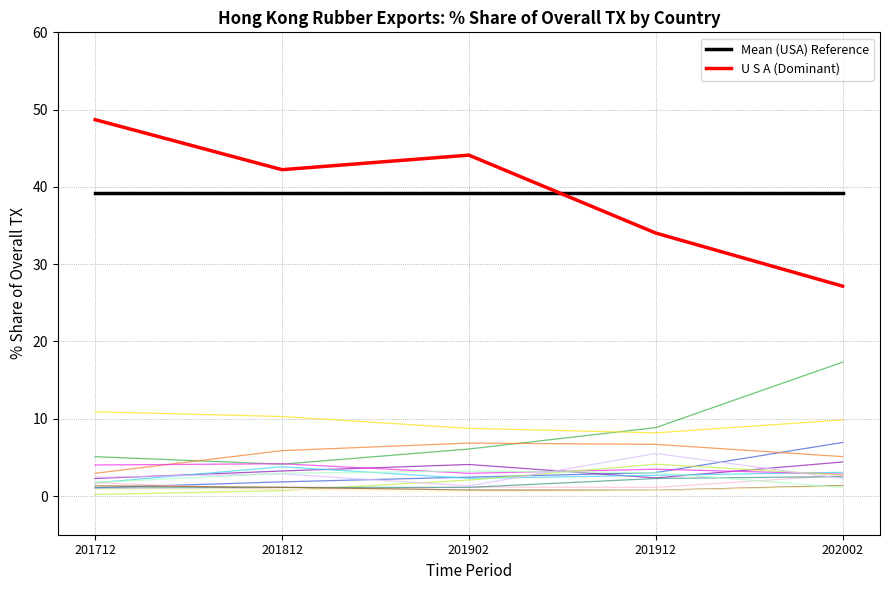

What is the greatest value displayed?

48.7